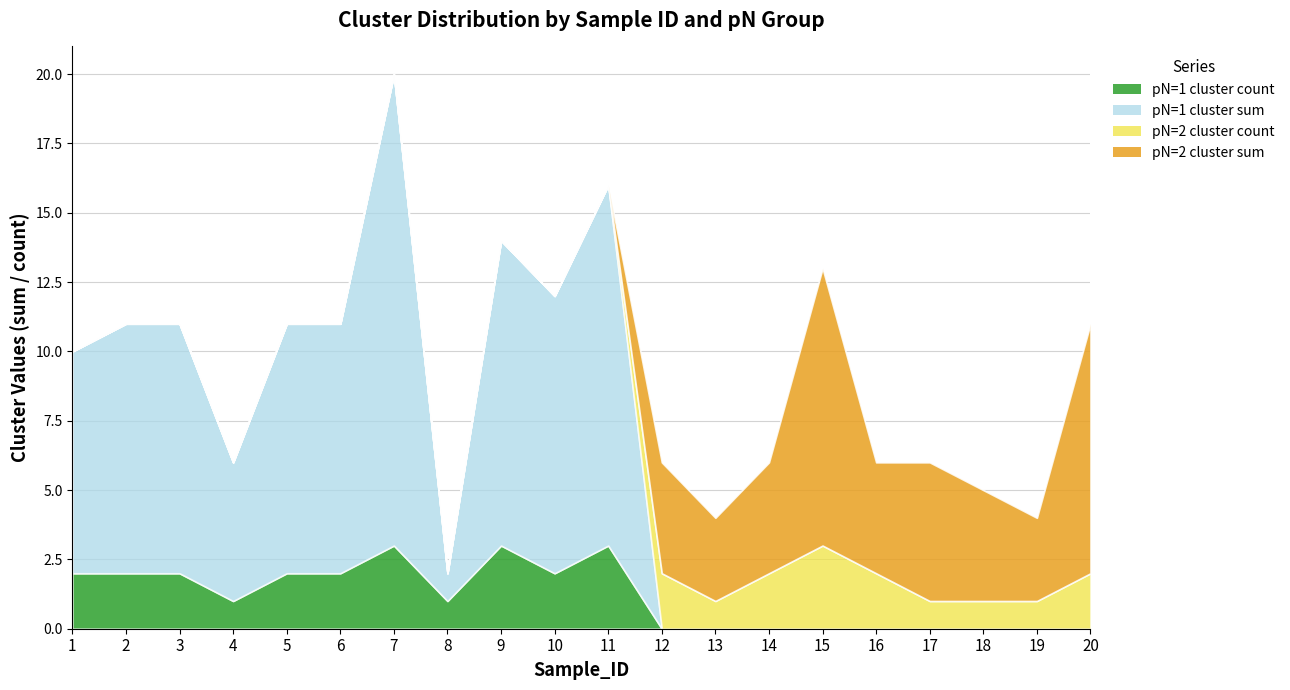

True or false: pN=1 cluster_sum and pN=1 cluster_count cross at least once.

False